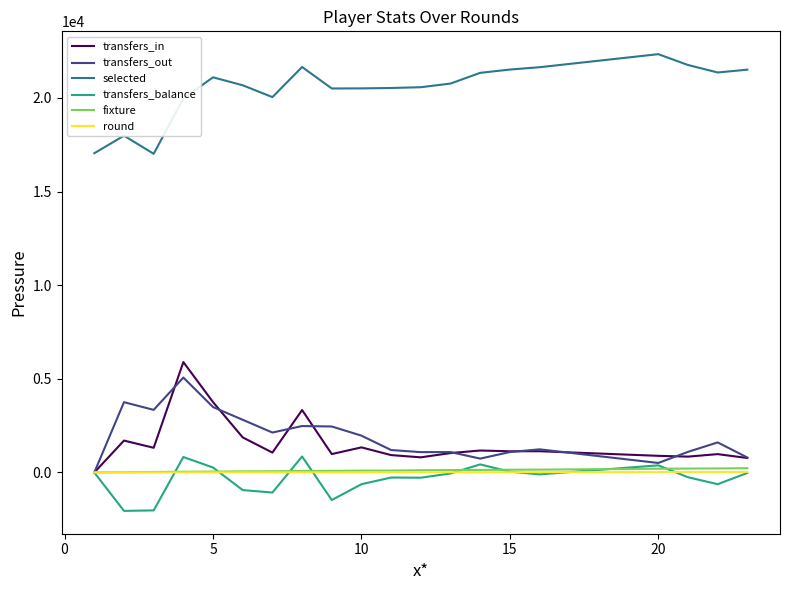

True or false: transfers_in and selected cross at least once.

False